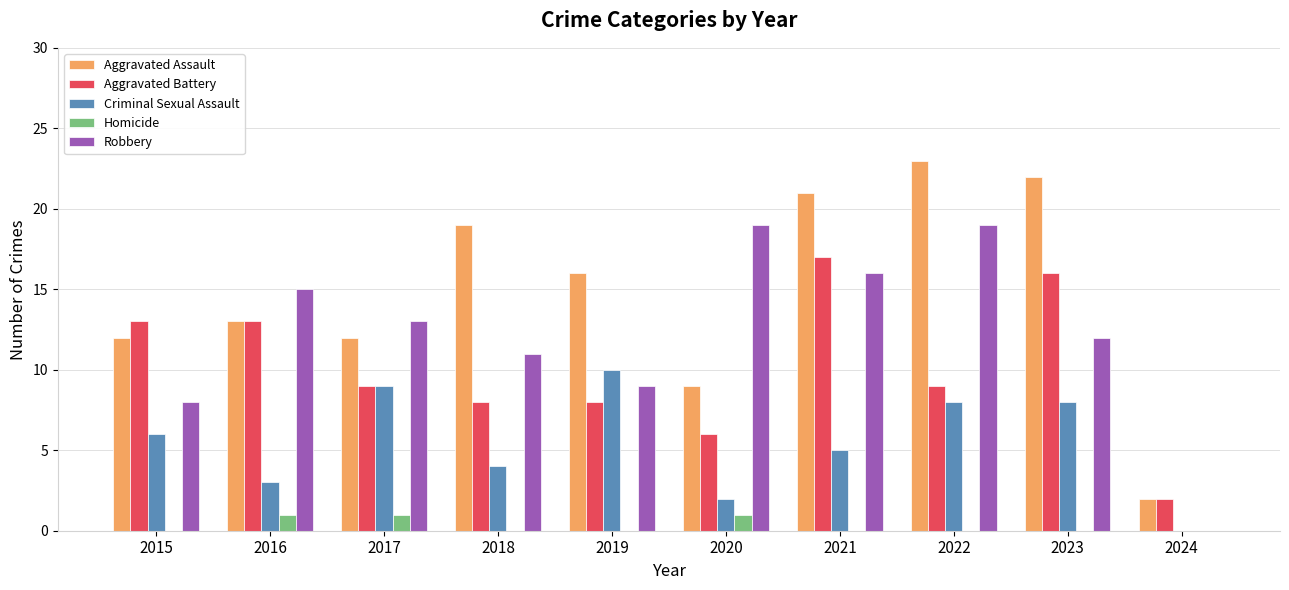

Reading left to right, what are all the values shown in this chart?

Aggravated Assault: 2015=12	2016=13	2017=12	2018=19	2019=16	2020=9	2021=21	2022=23	2023=22	2024=2
Aggravated Battery: 2015=13	2016=13	2017=9	2018=8	2019=8	2020=6	2021=17	2022=9	2023=16	2024=2
Criminal Sexual Assault: 2015=6	2016=3	2017=9	2018=4	2019=10	2020=2	2021=5	2022=8	2023=8	2024=0
Homicide: 2015=0	2016=1	2017=1	2018=0	2019=0	2020=1	2021=0	2022=0	2023=0	2024=0
Robbery: 2015=8	2016=15	2017=13	2018=11	2019=9	2020=19	2021=16	2022=19	2023=12	2024=0